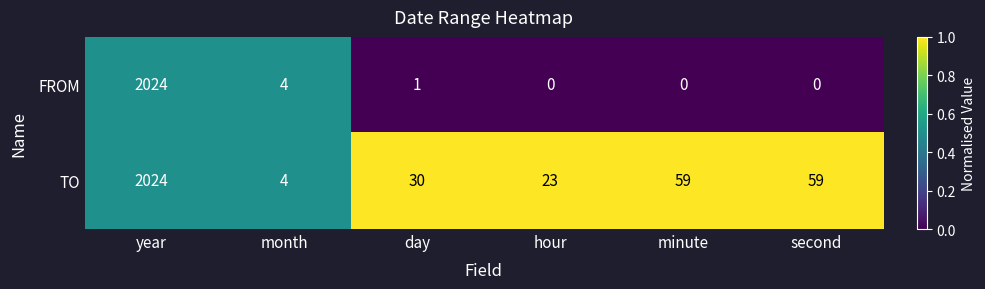

At which label is FROM closest to 1012?

month